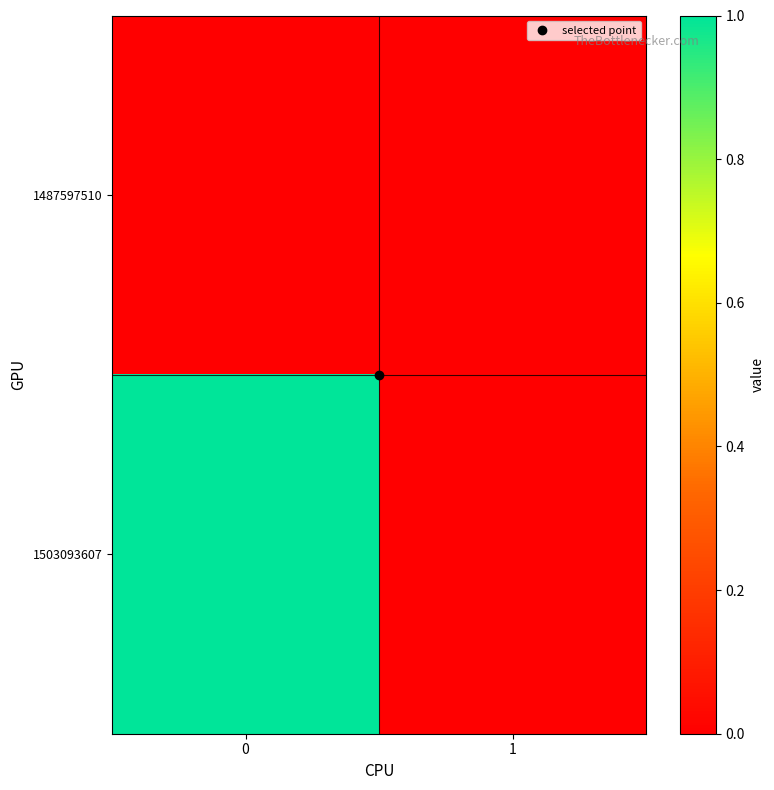

At 1, list the series in order from smallest to largest.

1487597510, 1503093607